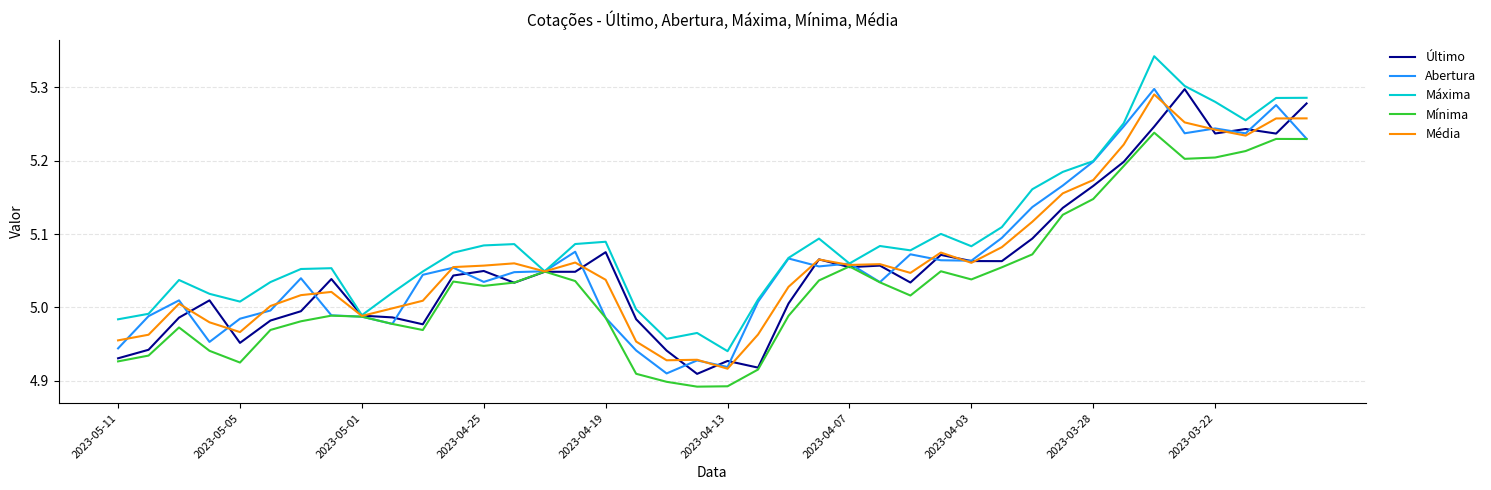

Which series has the largest total across all categories?

Máxima